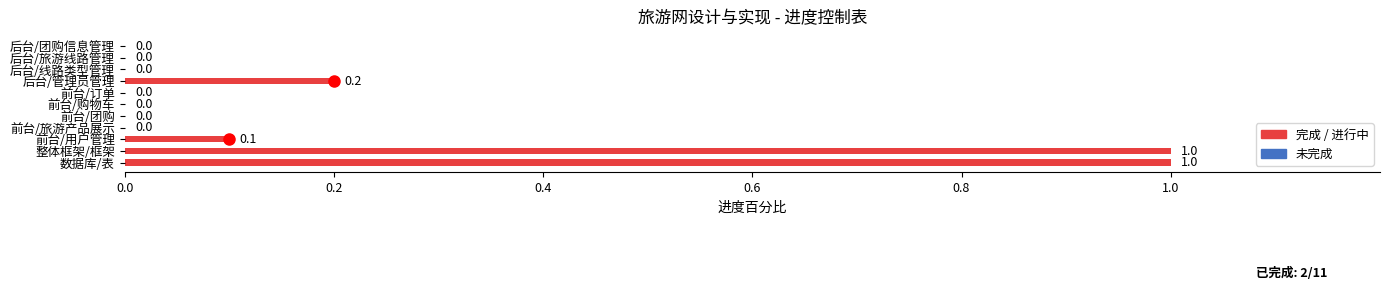

What is the greatest value displayed?

1.0